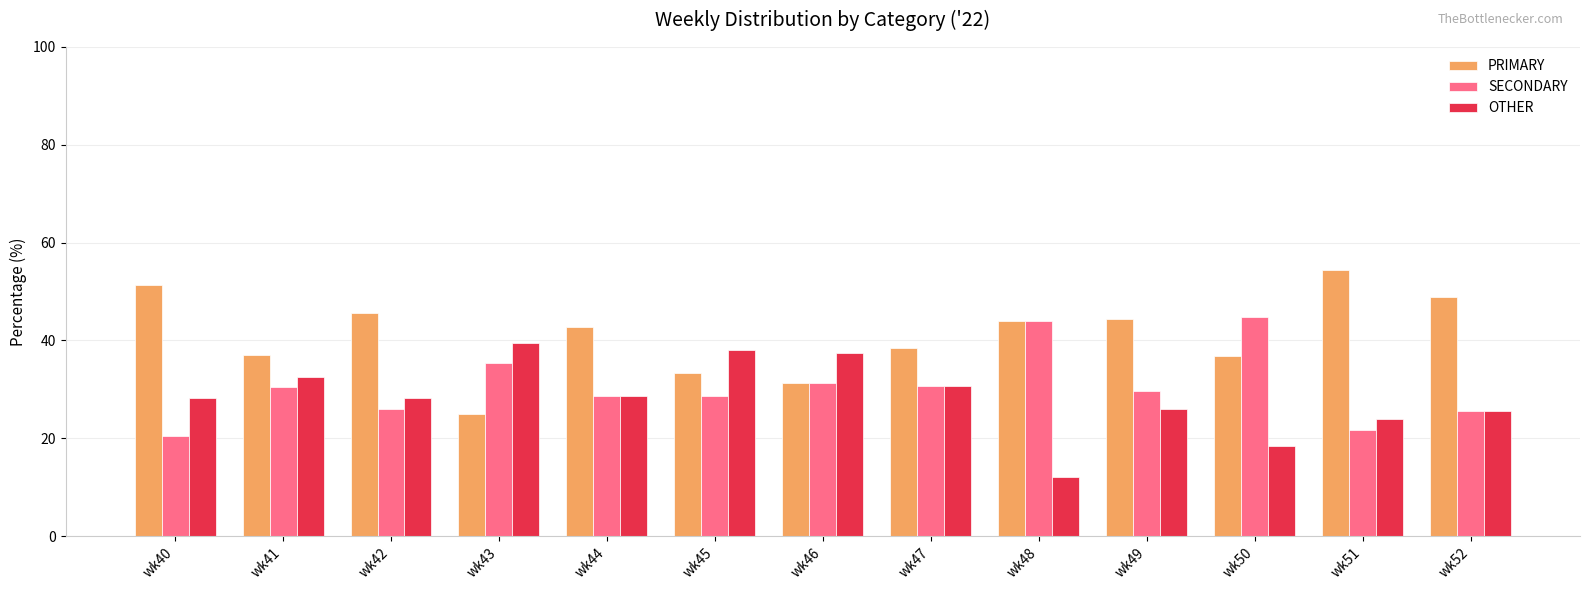

What is the sum of the SECONDARY values at wk42 and wk46?

57.3